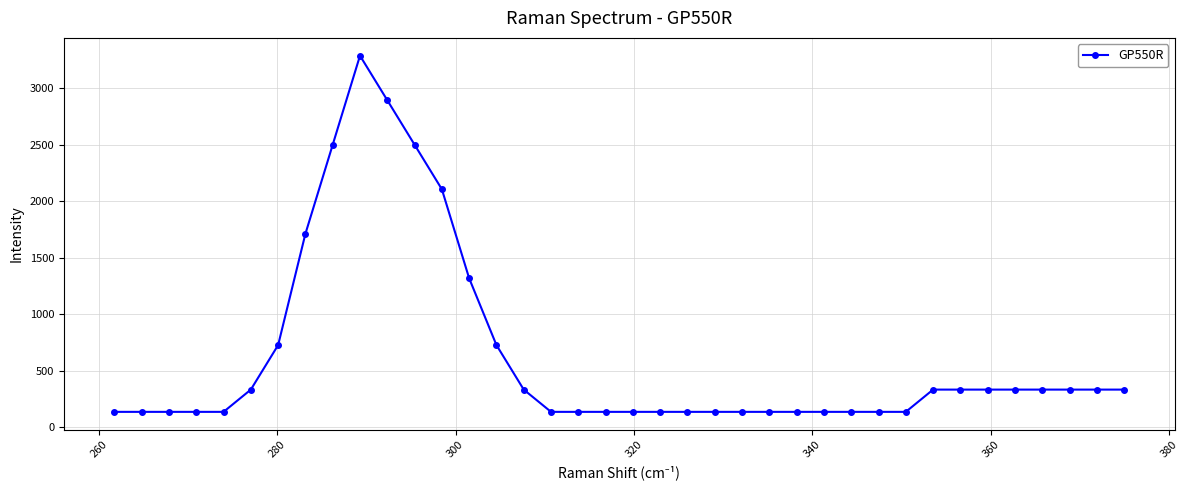

What is the maximum value shown in the chart?

3287.4